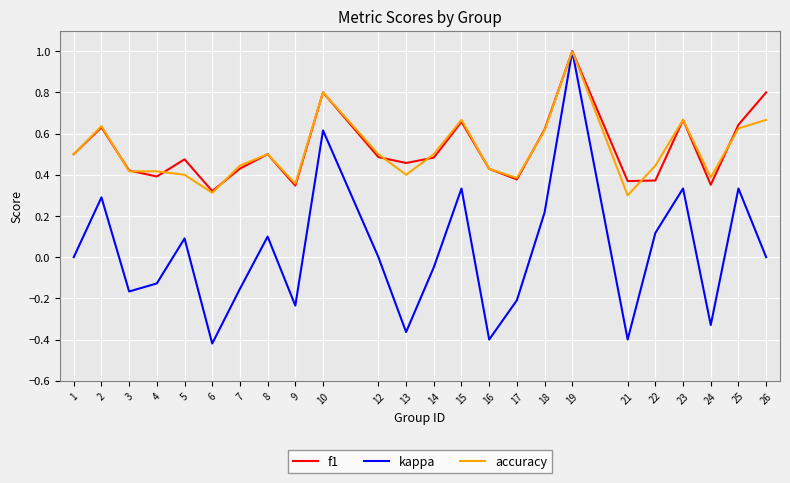

What is the difference between the highest and lowest values at 26?

0.8